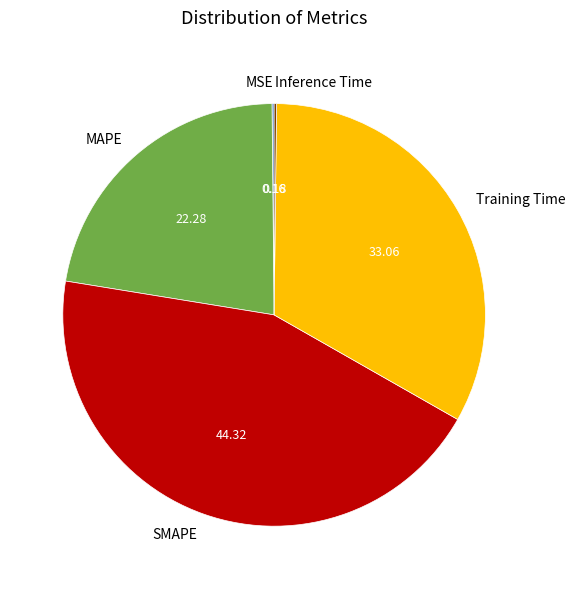

Does any single category account for the majority?

No